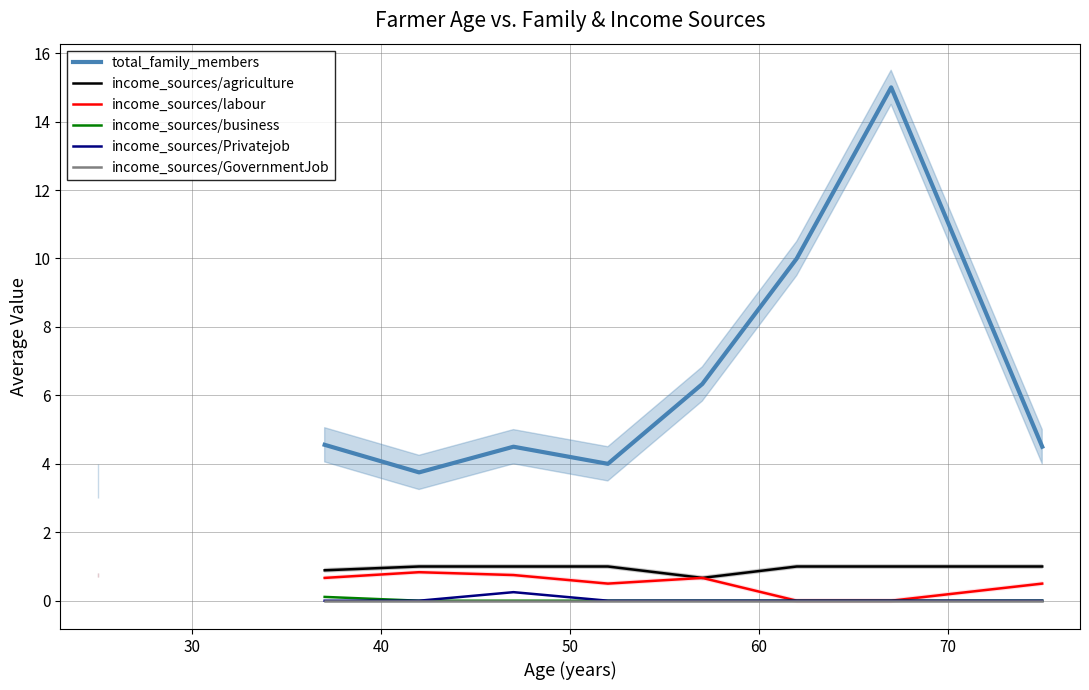

At how many categories does at least one series exceed 5?

3